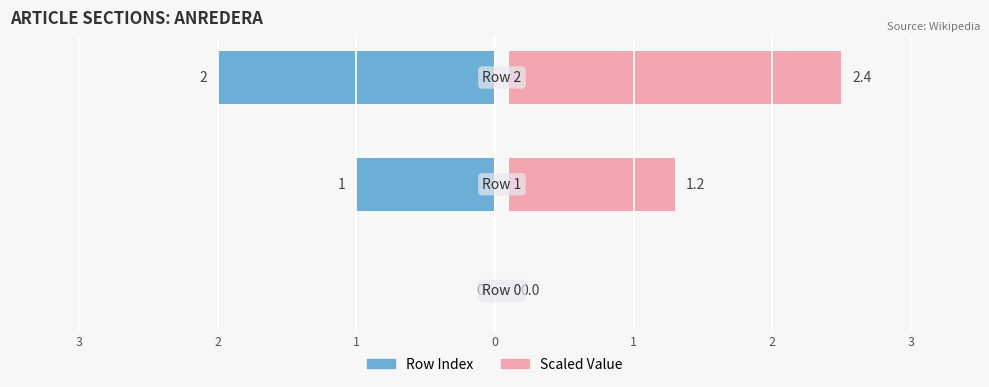

At which label does the data first exceed 1?

Row 2